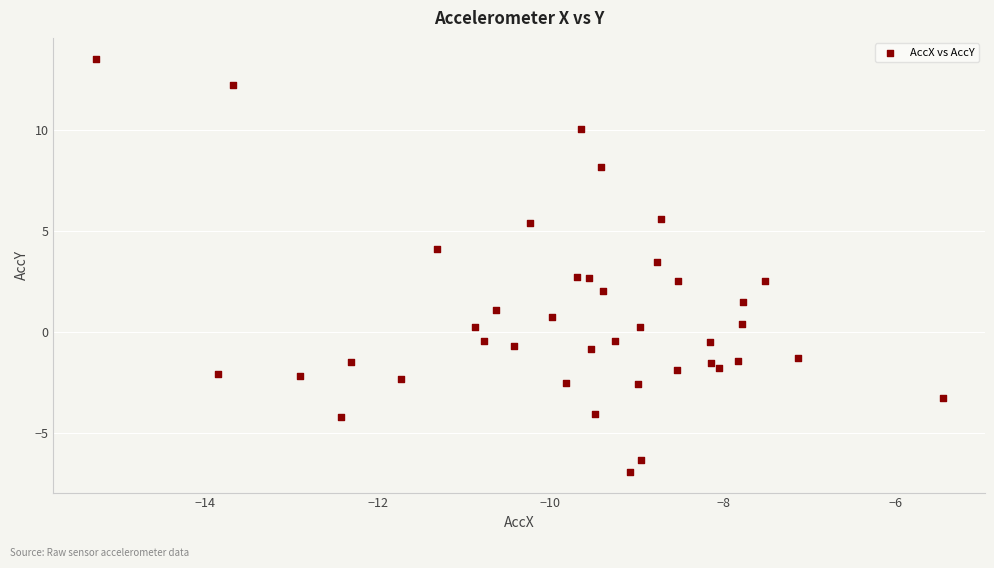

What is the range of Y values (max minus min)?

20.5